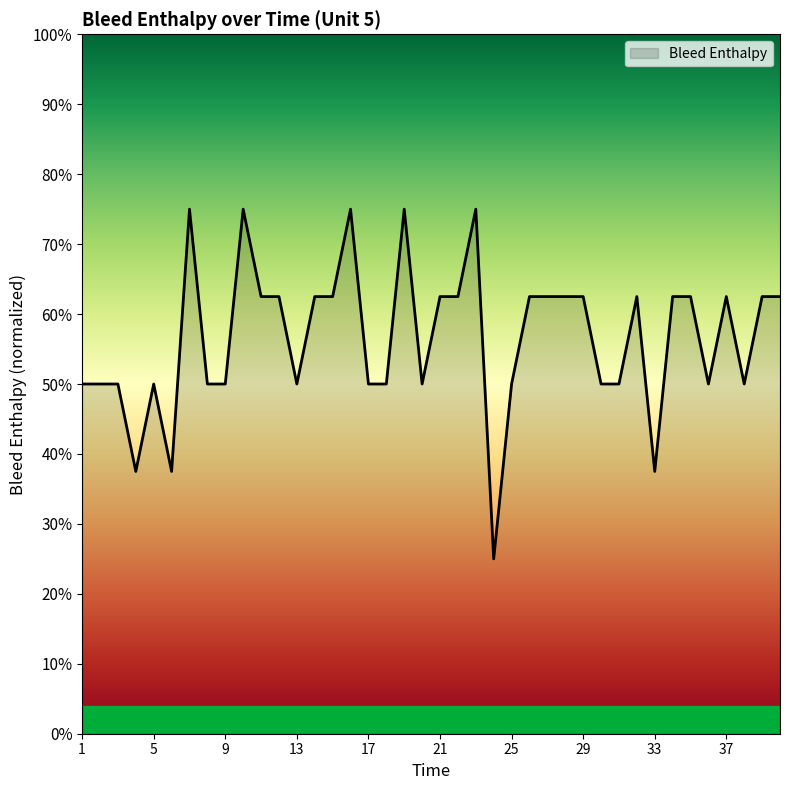

Is this an area chart (filled region under the line)?

Yes